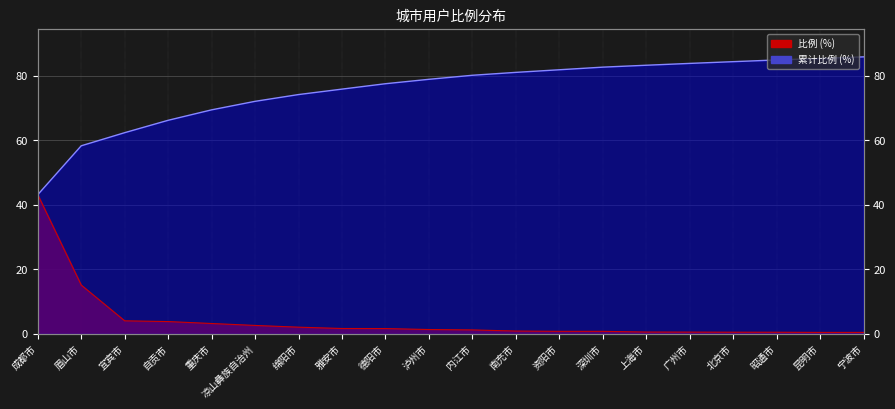

True or false: 比例 has more than 1 interior local peaks.

False